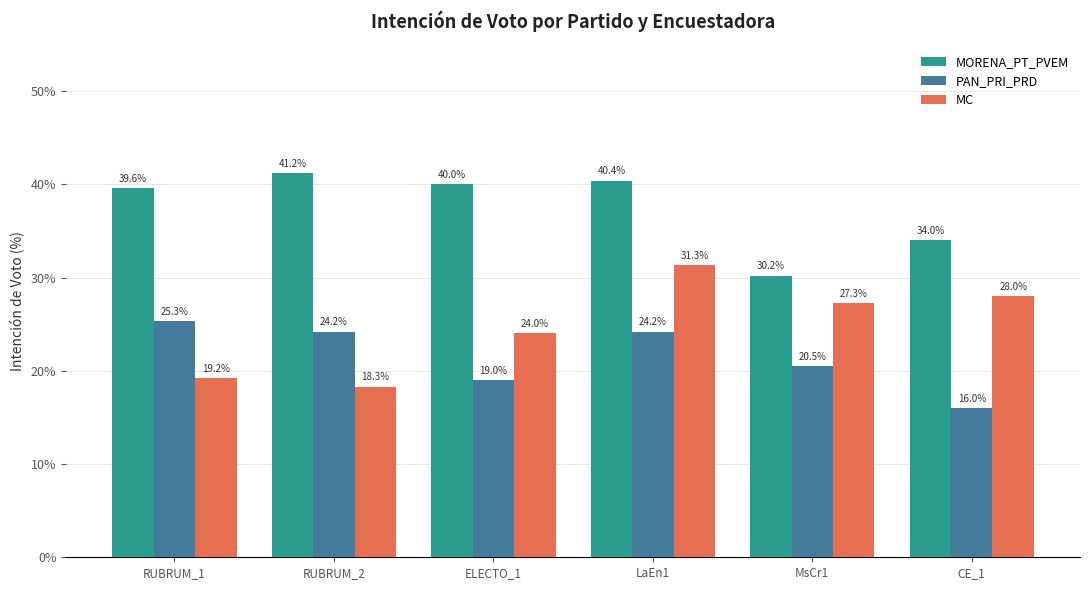

How many values in the PAN_PRI_PRD series are below 24?

3